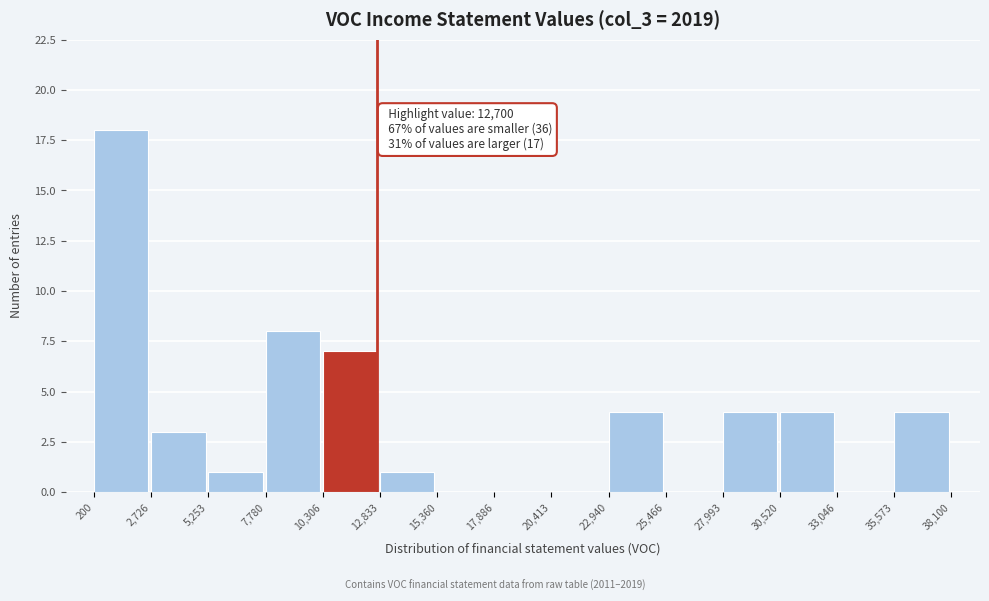

Which range on the x-axis has the tallest bar?

200 to 2,726